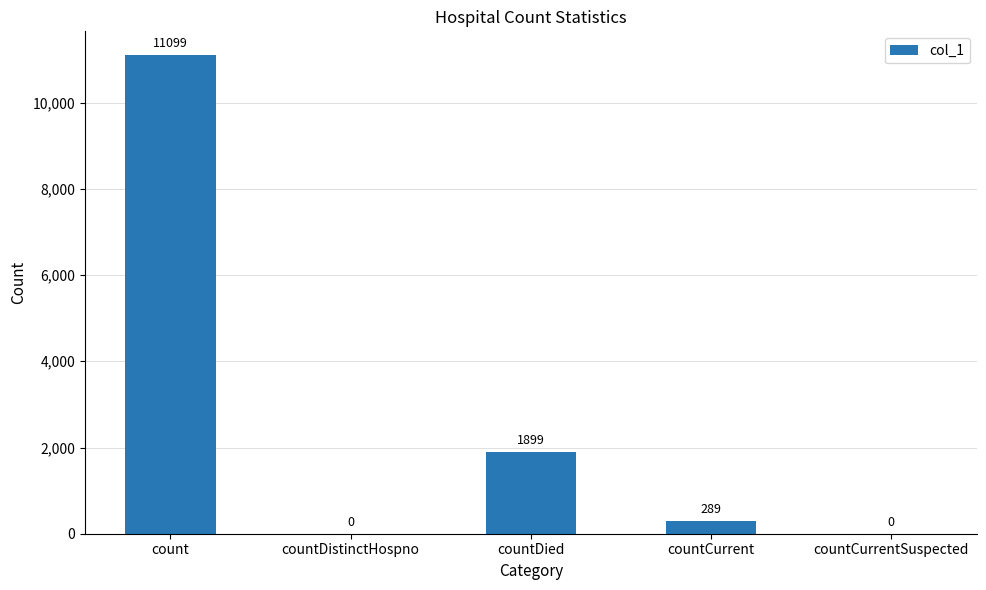

Does the chart contain stacked bars?

No